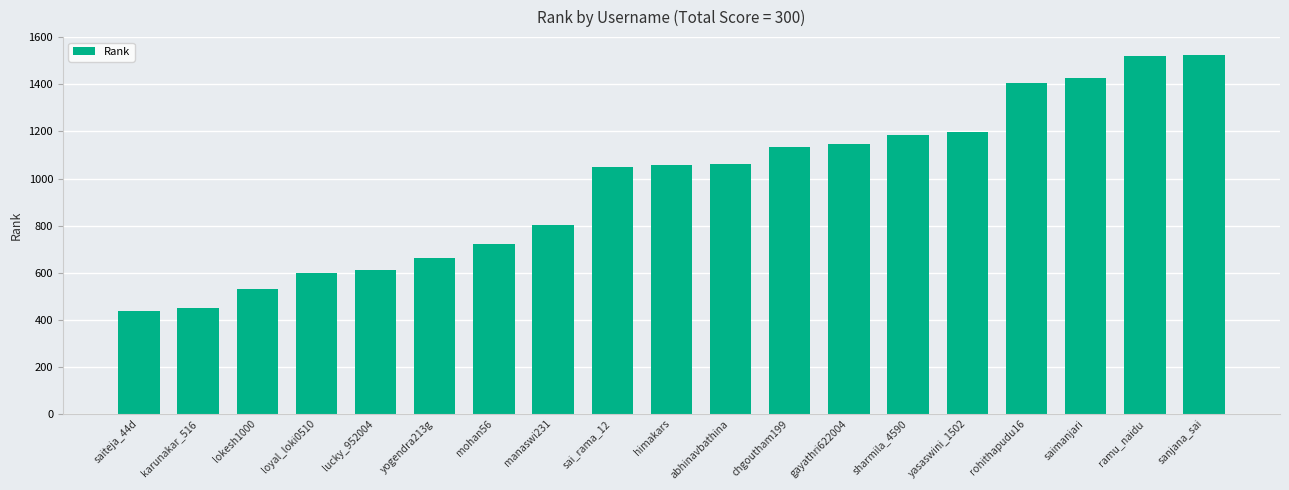

What is the sum of the values at lucky_952004 and saimanjari?

2036